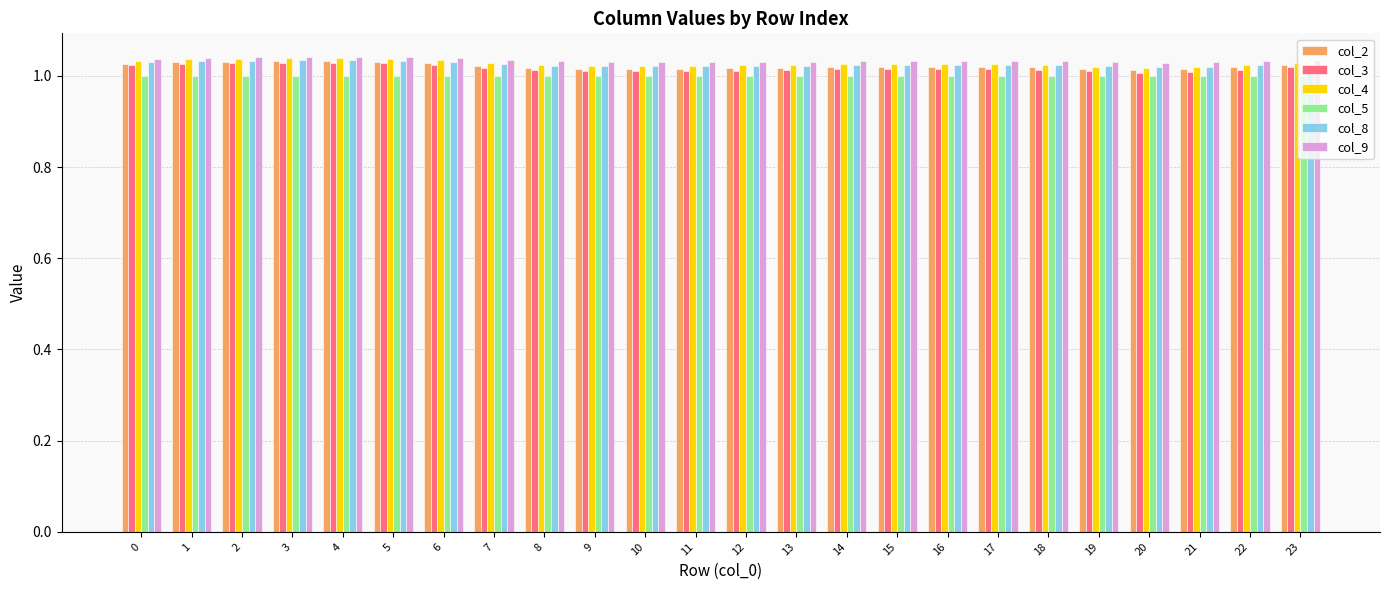

What are all the series names shown in the legend?

col_2, col_3, col_4, col_5, col_8, col_9